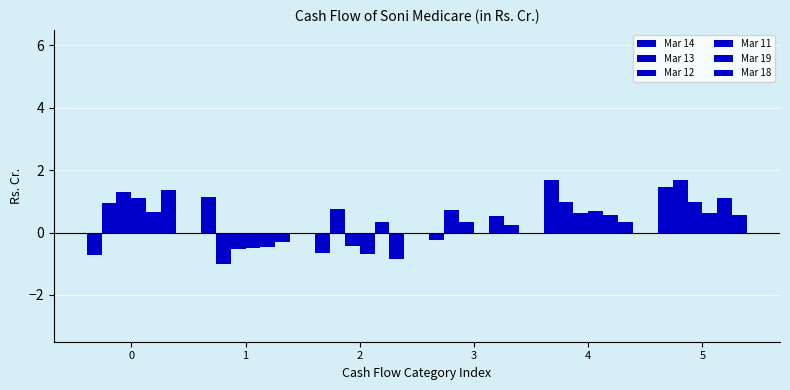

Reading left to right, transcribe all the data shown in this chart.

Mar 14: 0=-0.7	1=1.1	2=-0.7	3=-0.2	4=1.7	5=1.4
Mar 13: 0=1.0	1=-1.0	2=0.8	3=0.7	4=1.0	5=1.7
Mar 12: 0=1.3	1=-0.5	2=-0.4	3=0.3	4=0.6	5=1.0
Mar 11: 0=1.1	1=-0.5	2=-0.7	3=-0.1	4=0.7	5=0.6
Mar 19: 0=0.7	1=-0.5	2=0.3	3=0.5	4=0.6	5=1.1
Mar 18: 0=1.4	1=-0.3	2=-0.8	3=0.2	4=0.3	5=0.6